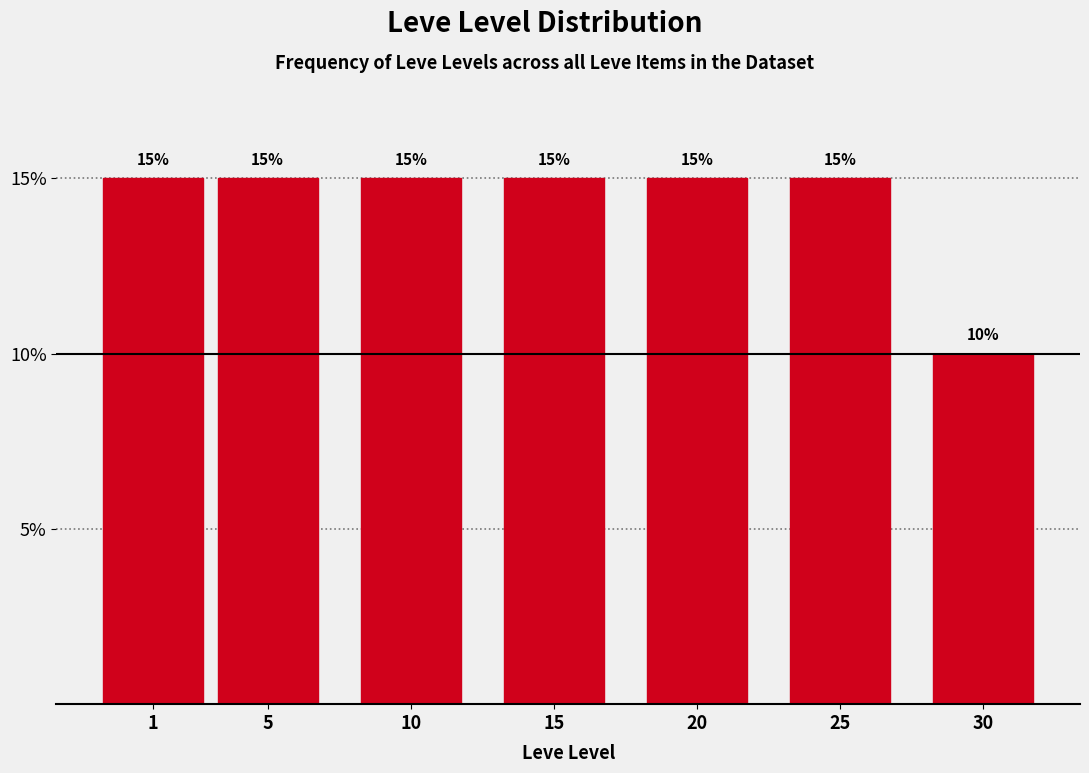

Reading right to left, extract all data points from this chart.

30=10	25=15	20=15	15=15	10=15	5=15	1=15